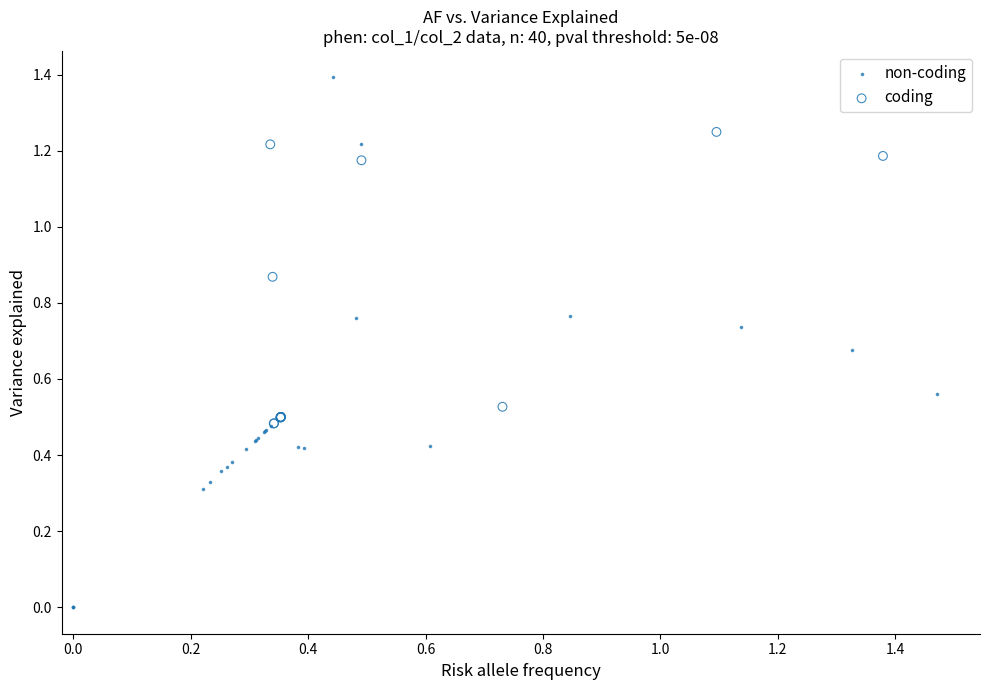

Which series reaches the minimum Y coordinate?

non-coding